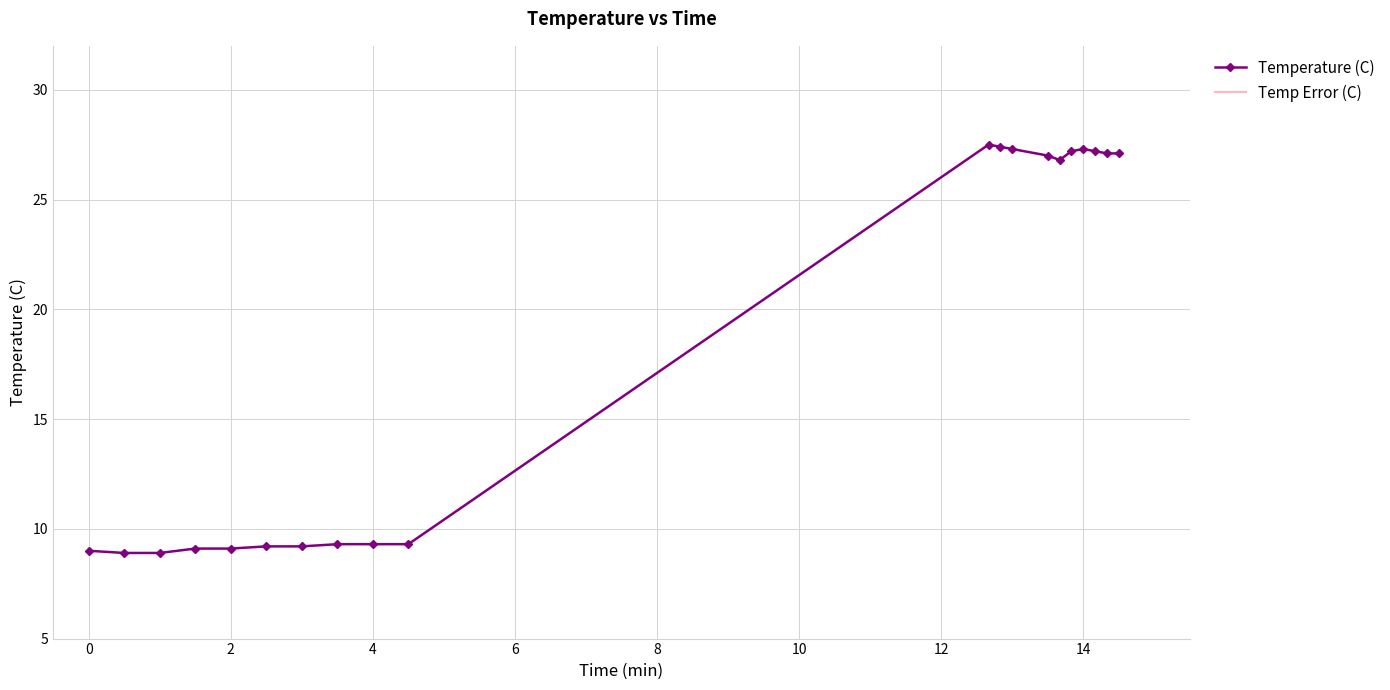

How many categories are shown in the chart?

20